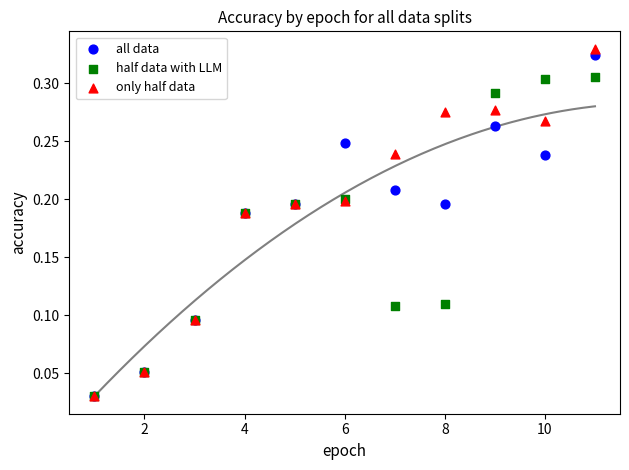

Which series has the widest spread of Y values?

only half data